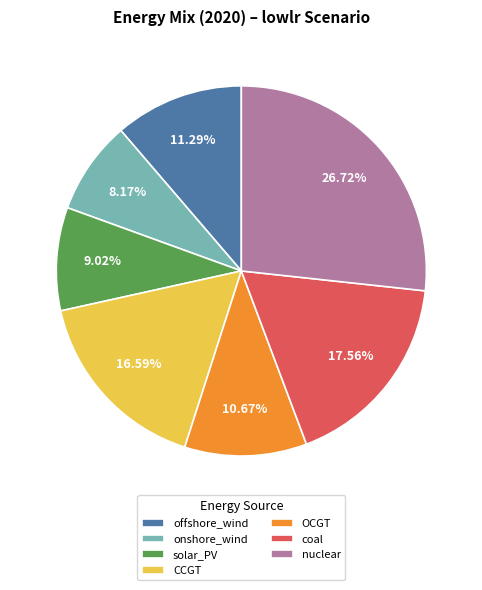

What is the largest slice in the pie chart?

nuclear